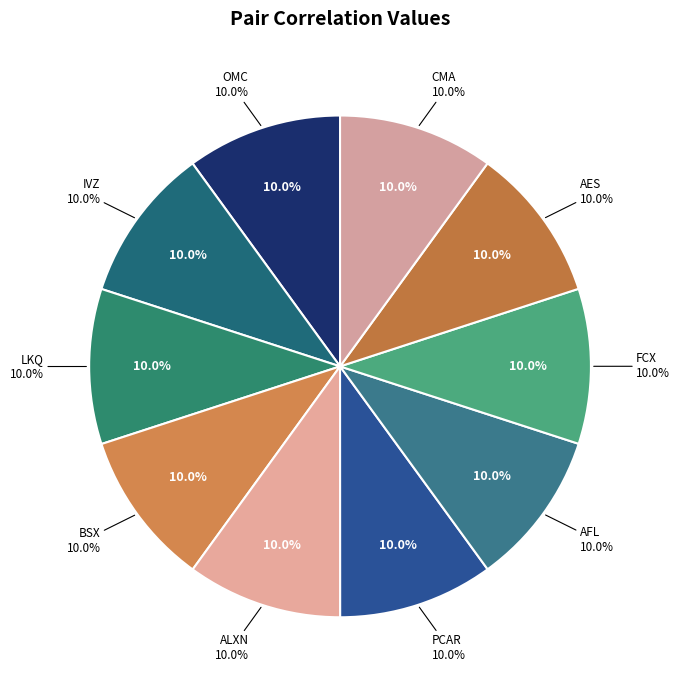

To the nearest percent, what is the combined percentage of FCX and CMA?

20%